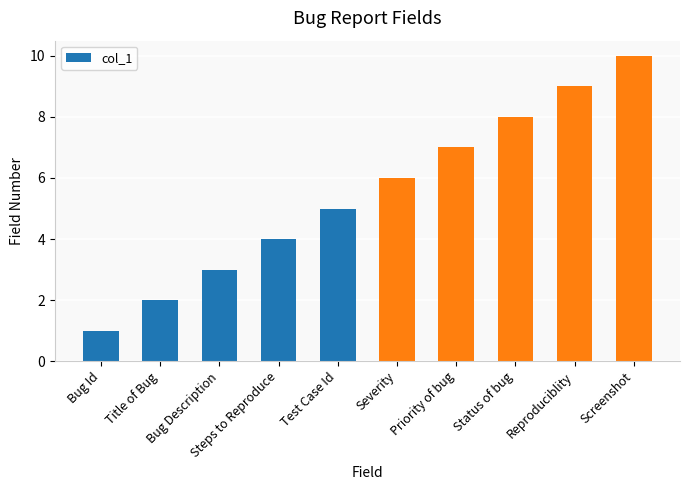

At which label is the value closest to 5?

Test Case Id